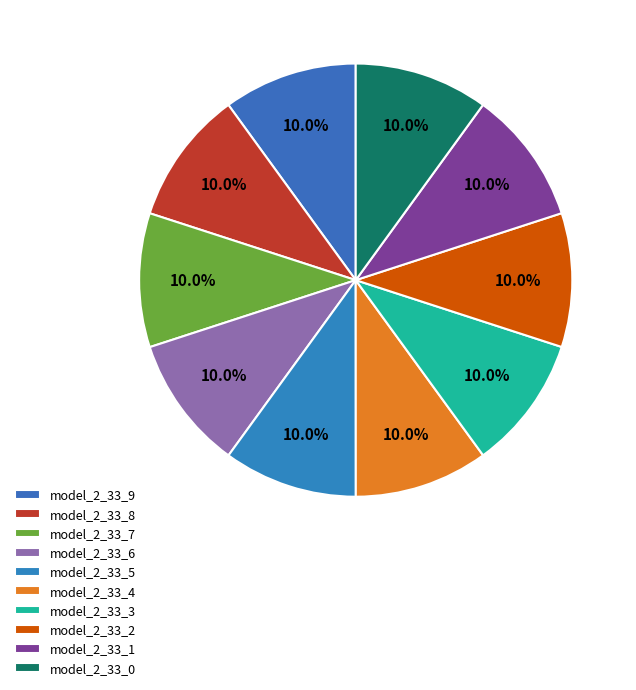

To the nearest percent, what is the combined percentage of model_2_33_1 and model_2_33_2?

20%